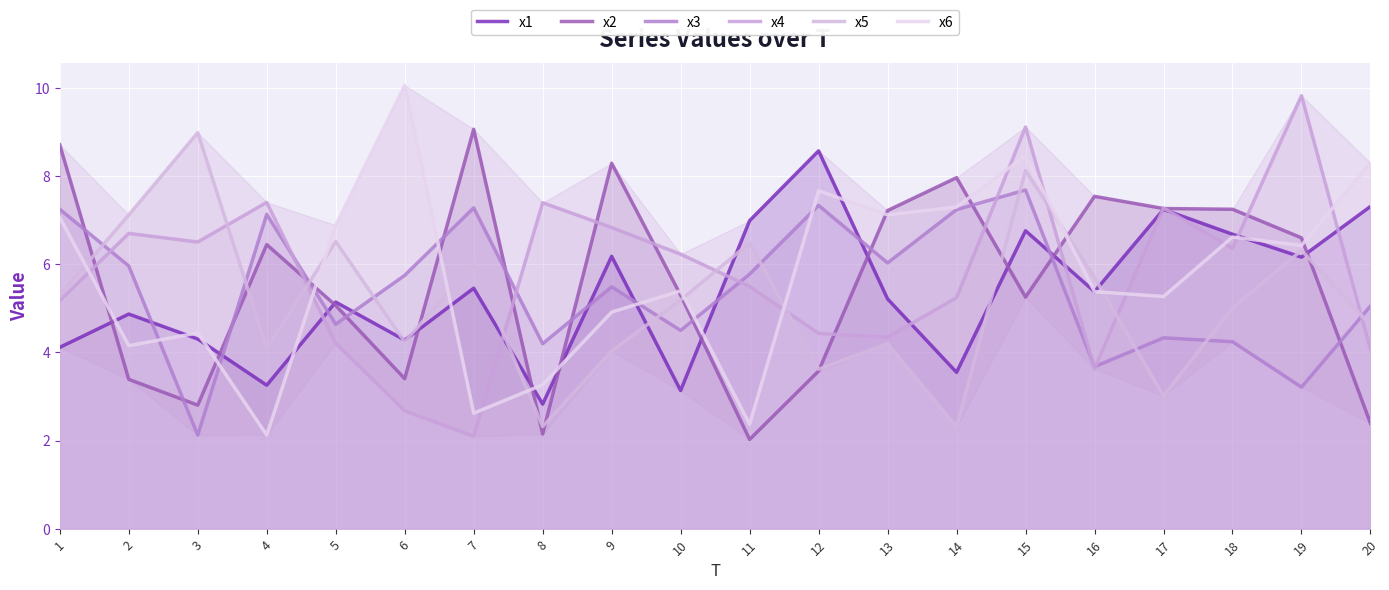

What is the value of the x4 point at the 13th from the left?

4.3